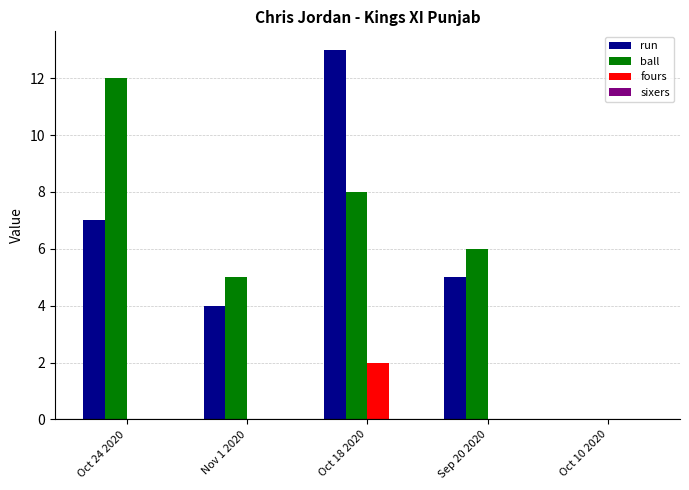

Are the bars grouped side by side (vs. stacked)?

Yes